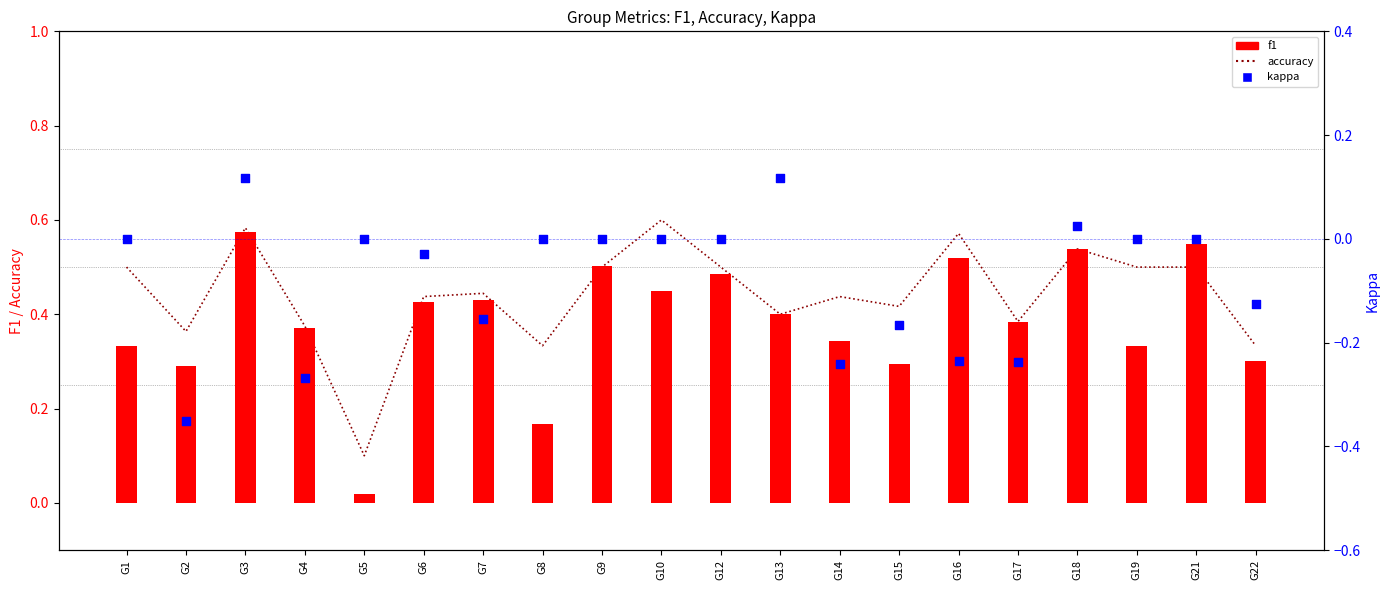

What is the total value across all series at G2?

0.3